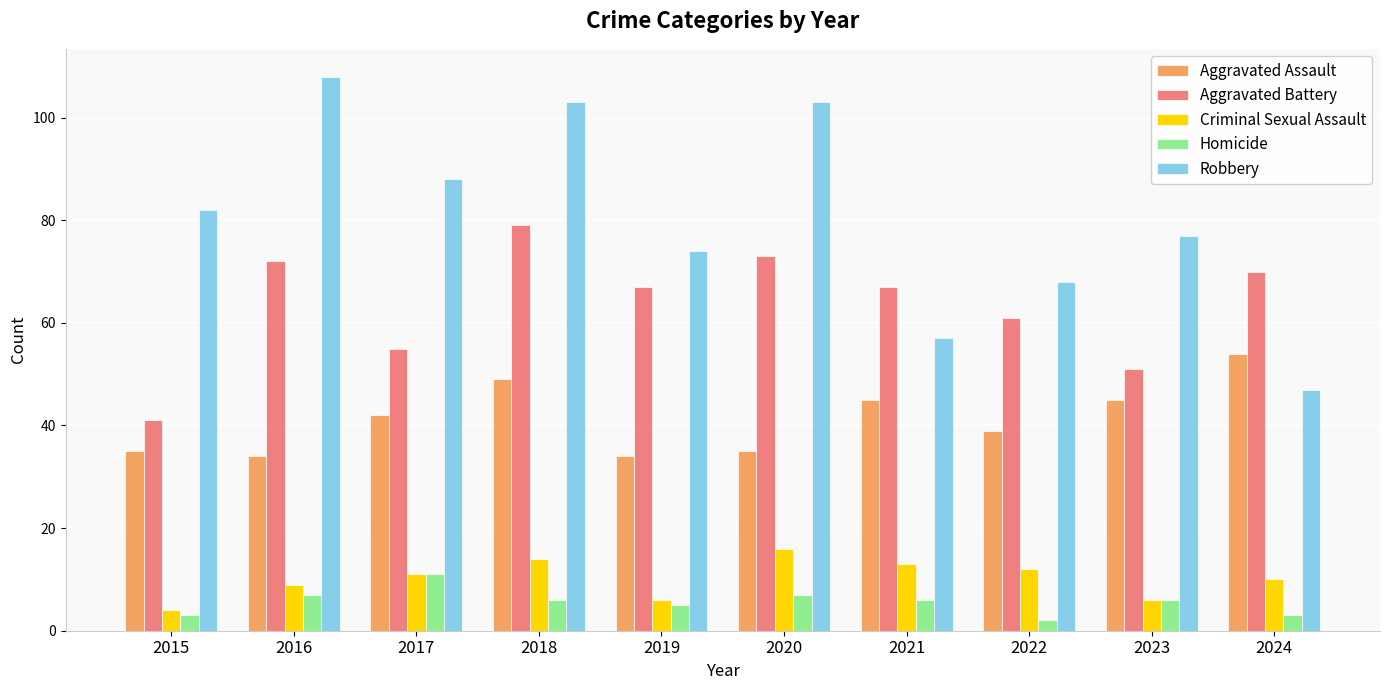

Reading right to left, what are all the values shown in this chart?

Aggravated Assault: 2024=54	2023=45	2022=39	2021=45	2020=35	2019=34	2018=49	2017=42	2016=34	2015=35
Aggravated Battery: 2024=70	2023=51	2022=61	2021=67	2020=73	2019=67	2018=79	2017=55	2016=72	2015=41
Criminal Sexual Assault: 2024=10	2023=6	2022=12	2021=13	2020=16	2019=6	2018=14	2017=11	2016=9	2015=4
Homicide: 2024=3	2023=6	2022=2	2021=6	2020=7	2019=5	2018=6	2017=11	2016=7	2015=3
Robbery: 2024=47	2023=77	2022=68	2021=57	2020=103	2019=74	2018=103	2017=88	2016=108	2015=82